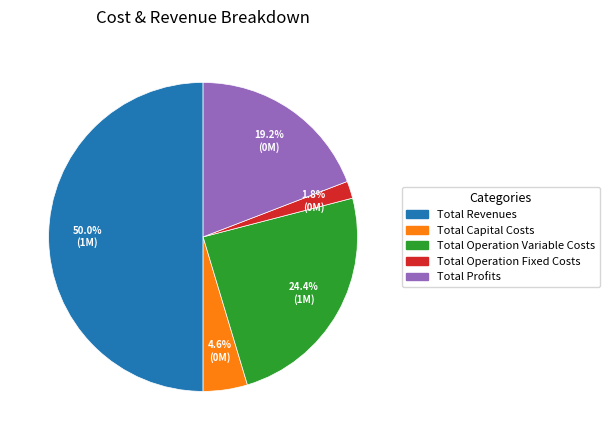

How many slices are in this pie chart?

5